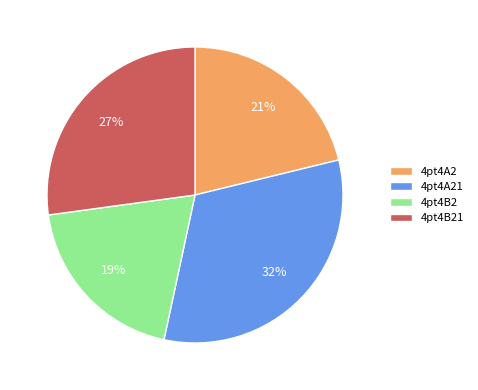

What is the ratio of the value at 4pt4B2 to the value at 4pt4B21?

0.7